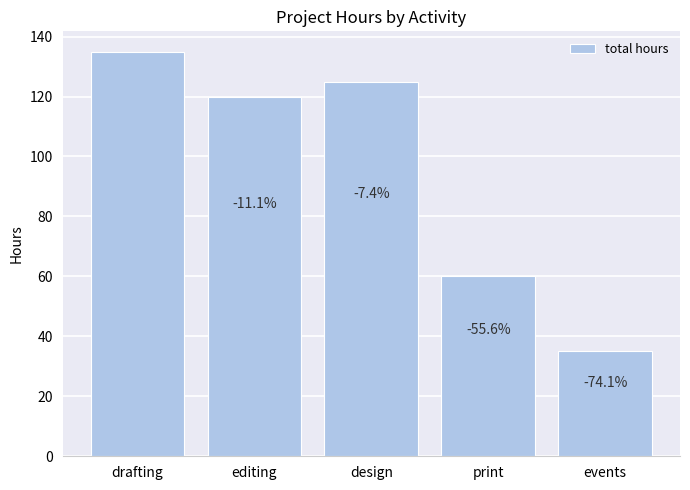

What is the value of the 3rd bar from the left?

125